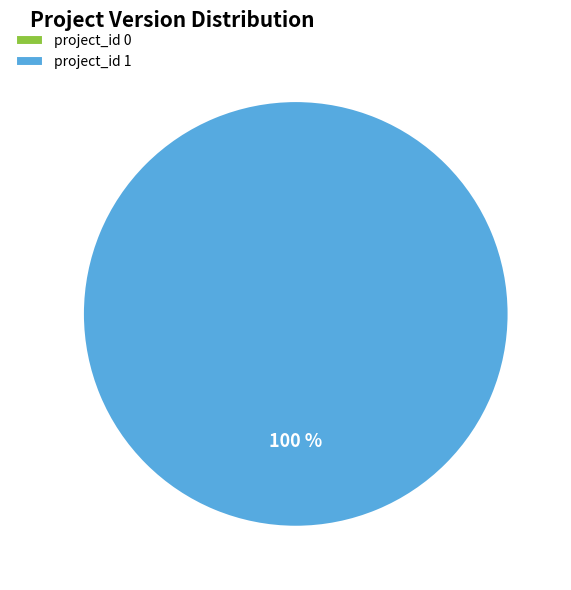

Rank the categories by value from lowest to highest.

0, 1